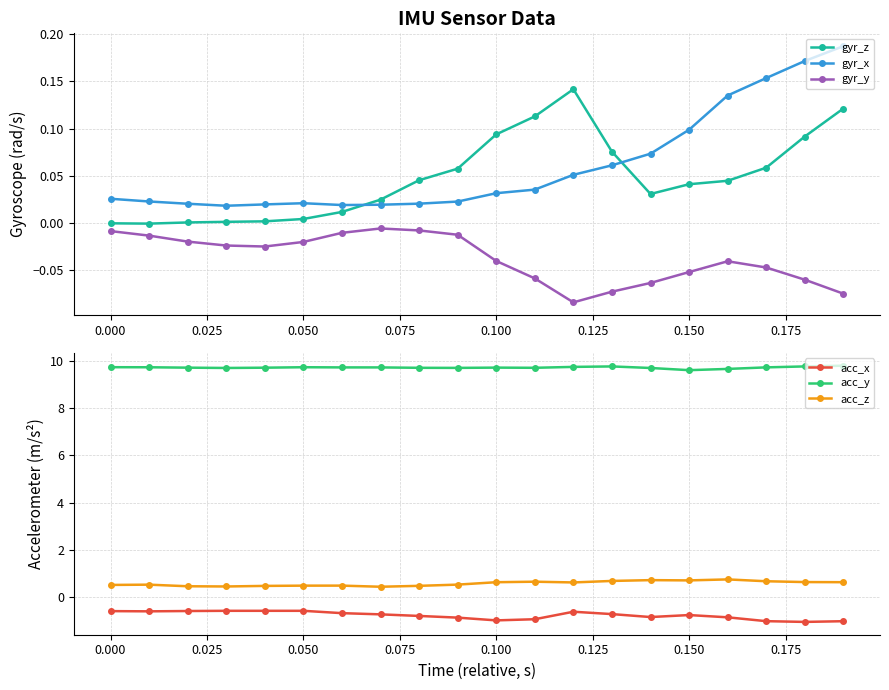

True or false: acc_y and gyr_z cross at least once.

False